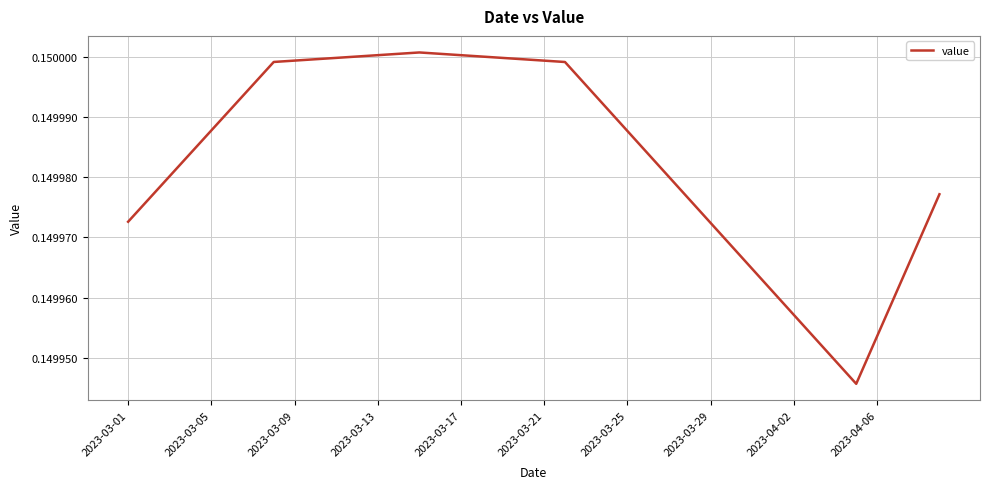

Between 2023-03-25 and 2023-03-21, which is larger?

2023-03-21